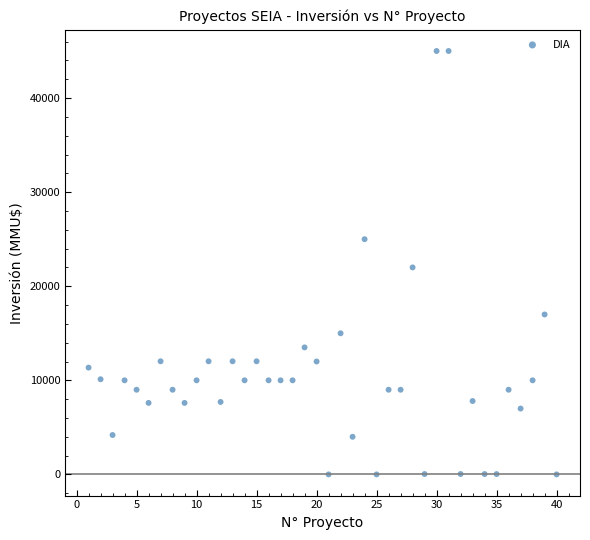

What is the range of Y values (max minus min)?

45000